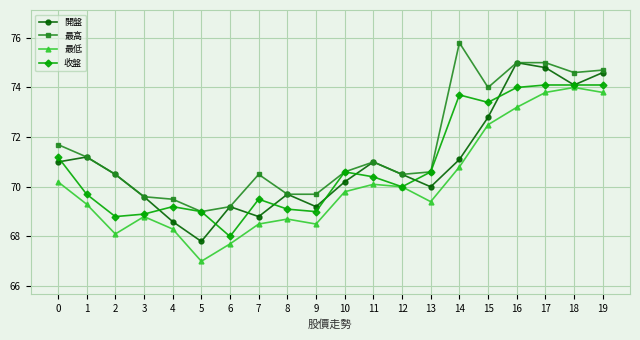

Between 9 and 16, which series saw the biggest shift?

開盤